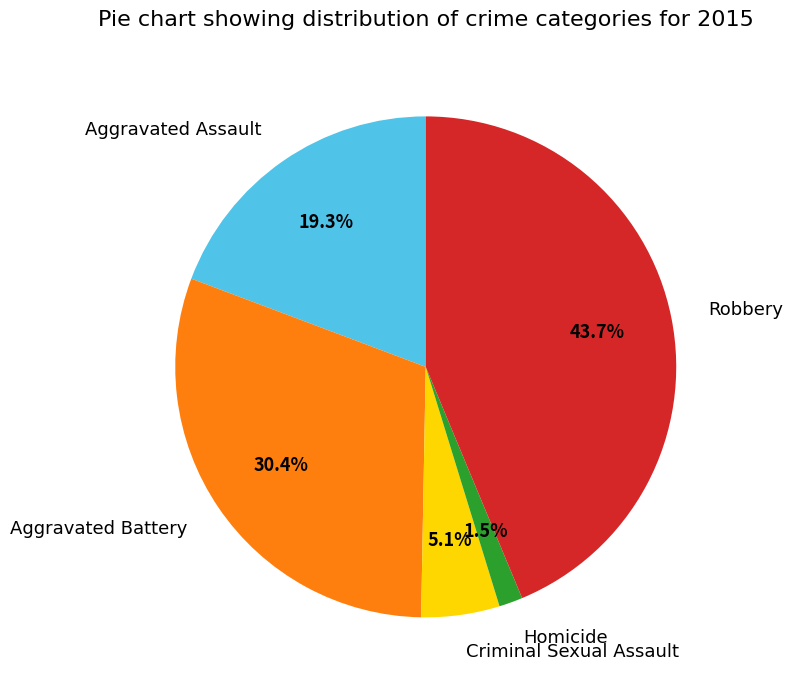

Rank the categories by value from lowest to highest.

Homicide, Criminal Sexual Assault, Aggravated Assault, Aggravated Battery, Robbery